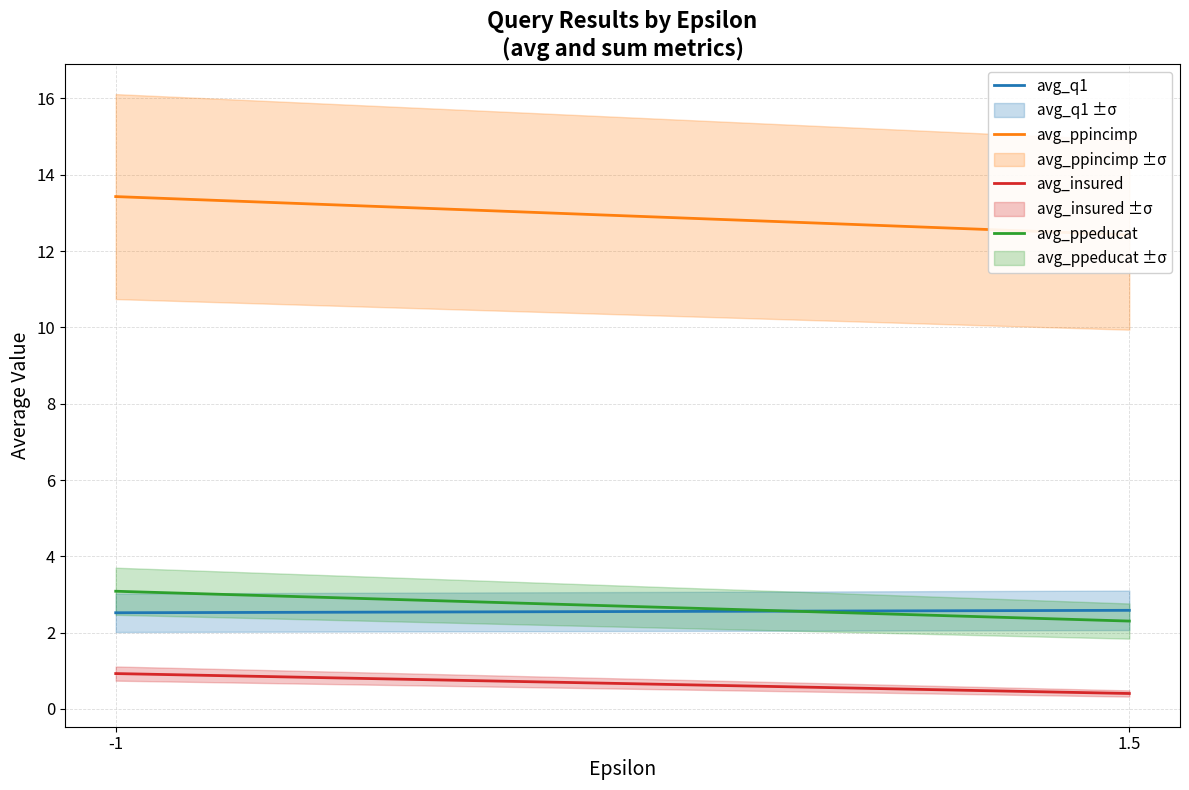

The avg_ppeducat series shows 3.1 at -1. True or false?

True